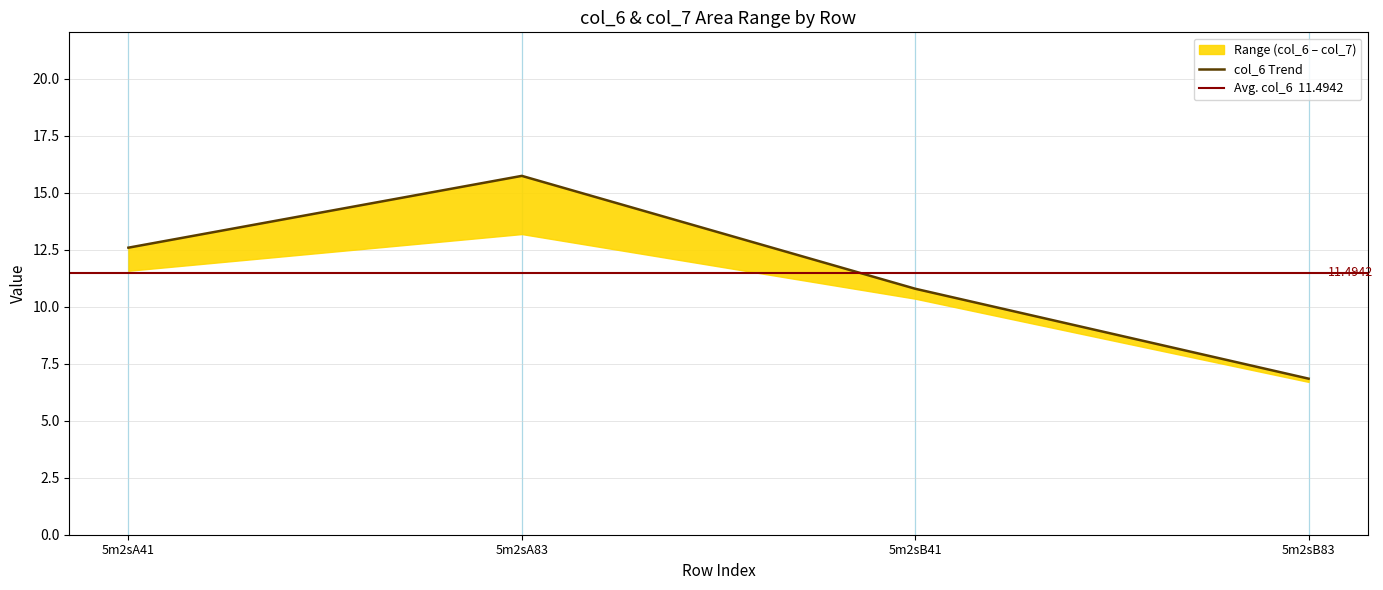

Which label corresponds to the smallest value in the chart?

5m2sB83